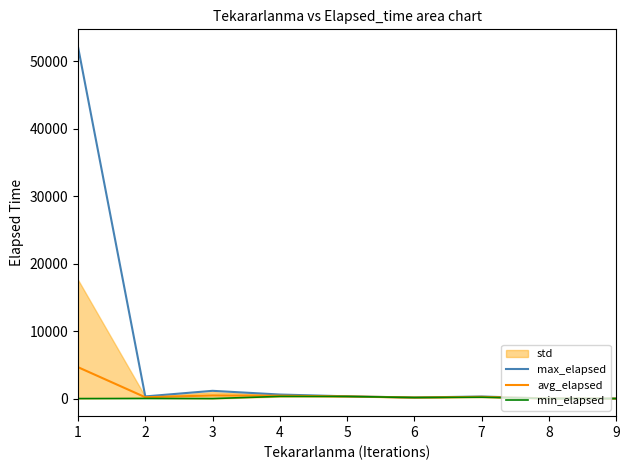

The avg_elapsed series shows 255.0 at 7. True or false?

True